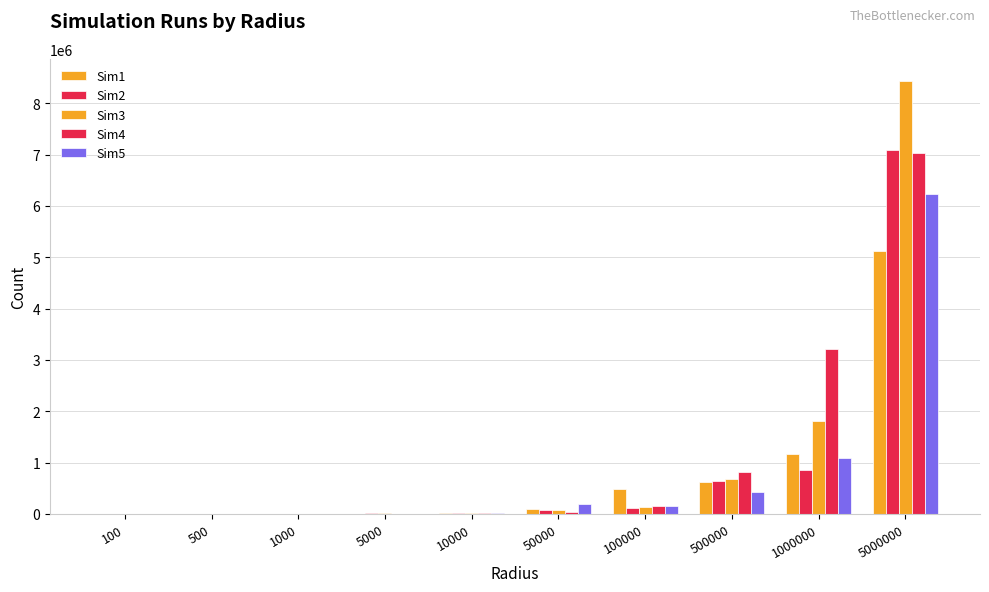

Are the bars horizontal?

No